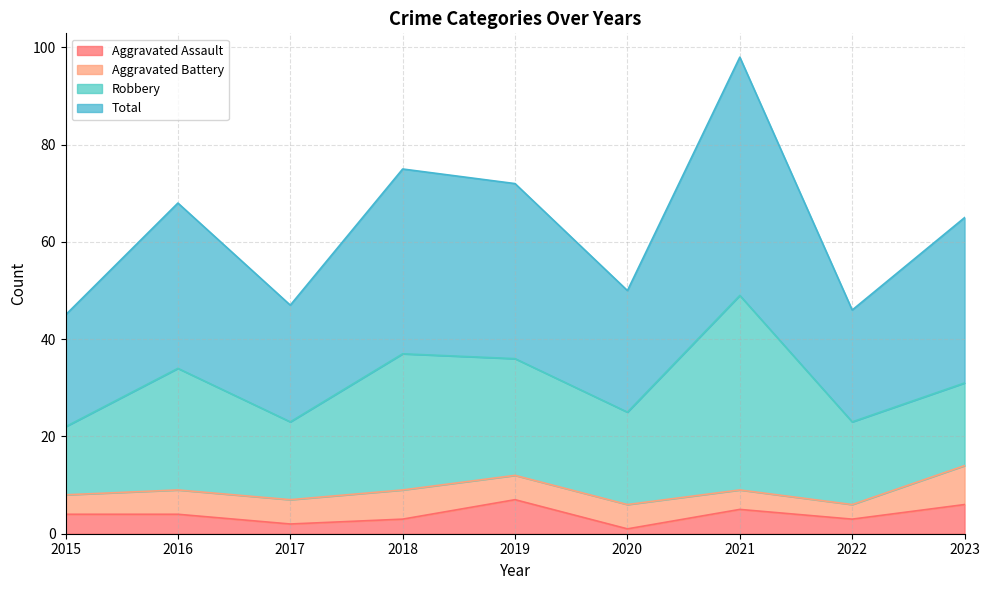

True or false: Total and Aggravated Assault cross at least once.

False